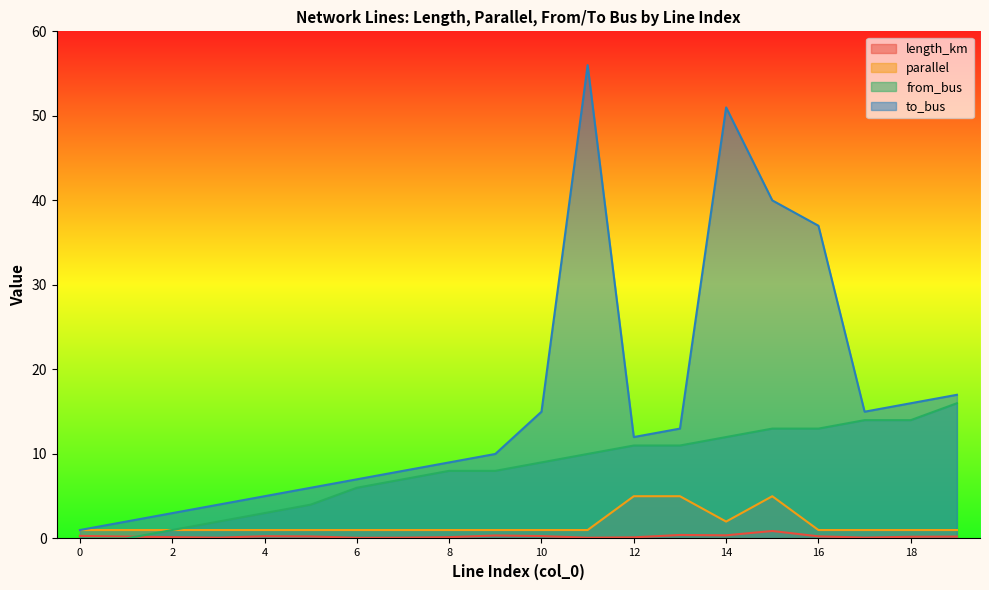

True or false: to_bus has a value of 8.5 at 4.

False